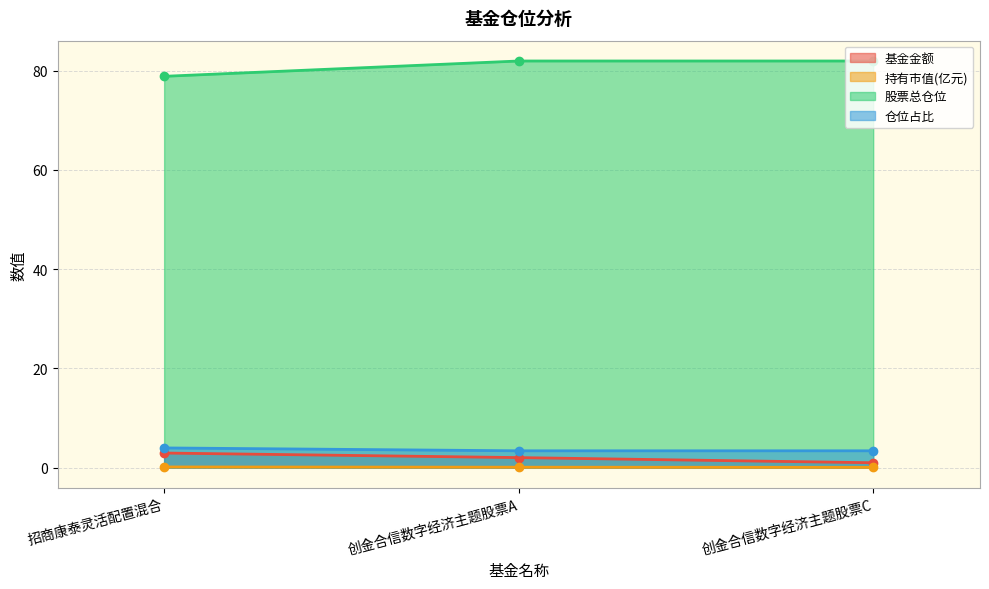

Is it true that 基金金额 equals 2.9 at 招商康泰灵活配置混合?

True